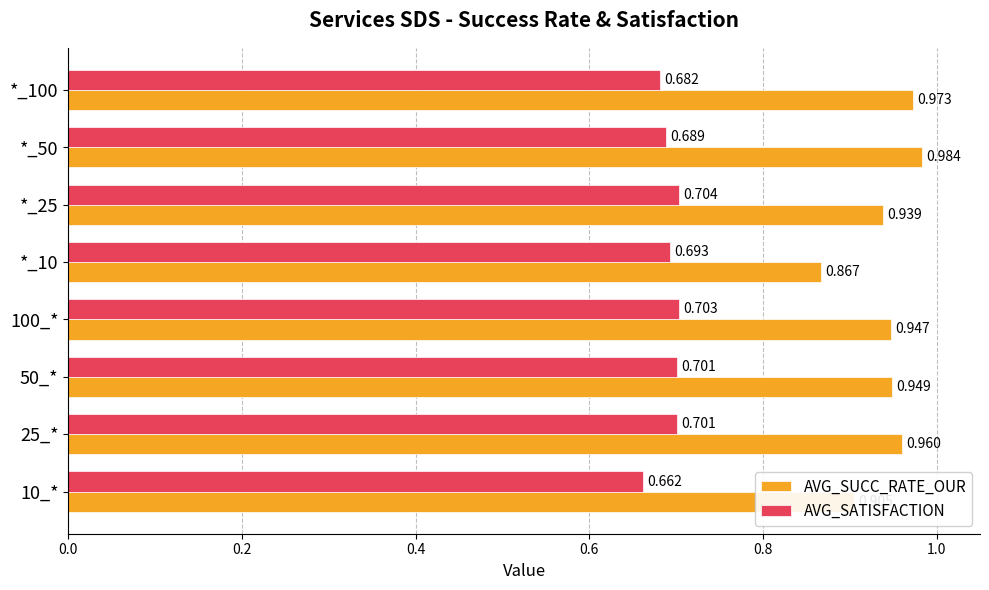

List the labels in order of AVG_SUCC_RATE_OUR value, smallest first.

*_10, 10_*, *_25, 100_*, 50_*, 25_*, *_100, *_50